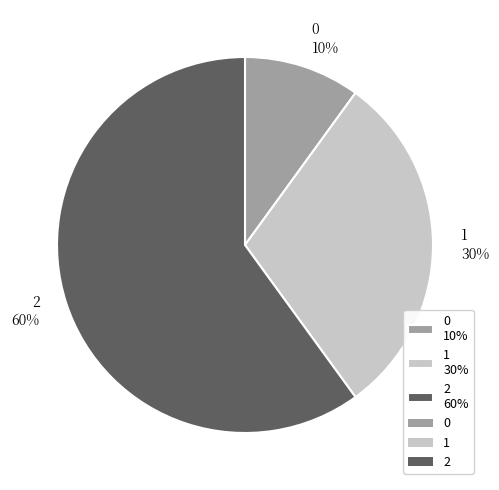

To the nearest percent, what is the difference between the 2 and 0 slice percentages?

50%